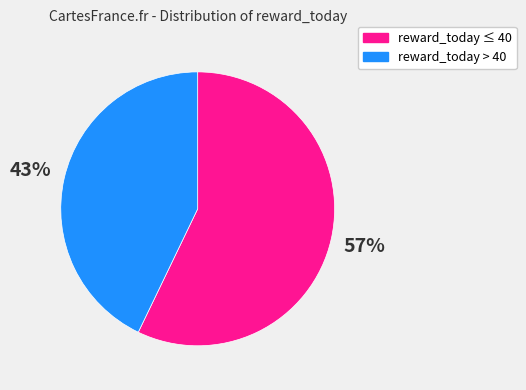

To the nearest percent, what is the average slice percentage?

50%